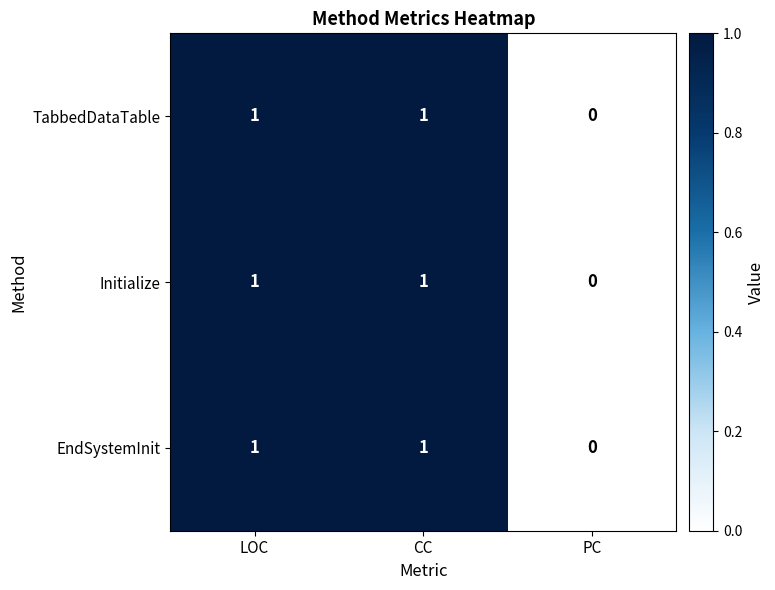

The EndSystemInit series shows 0 at PC. True or false?

True